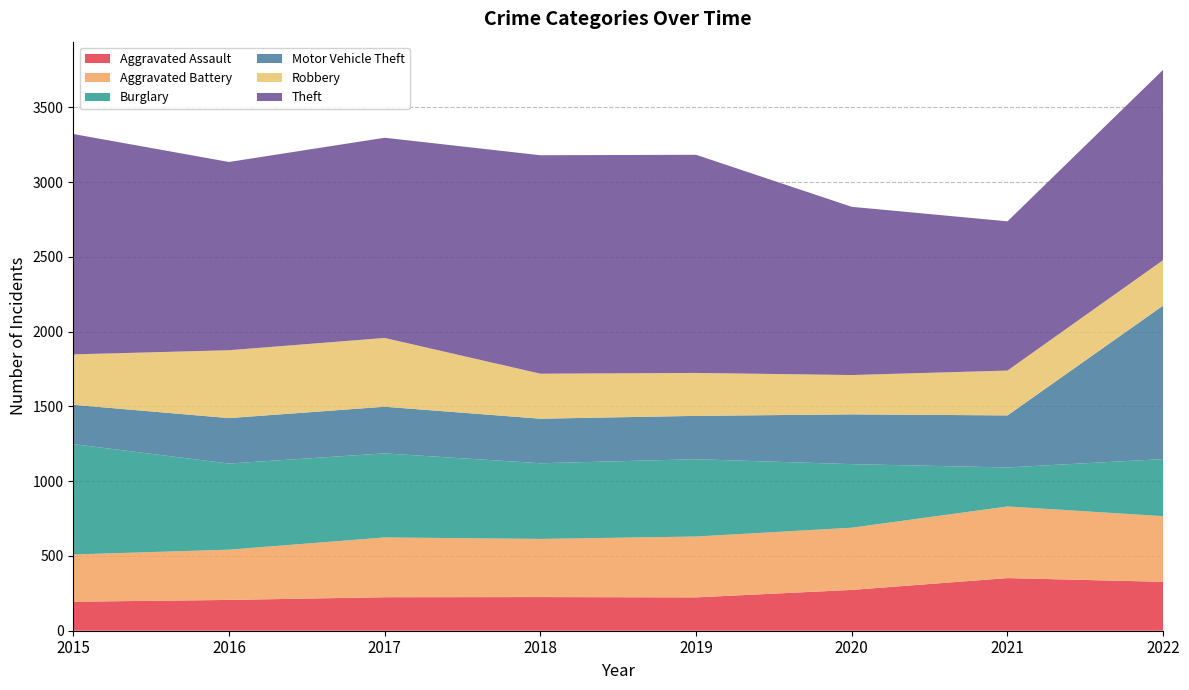

Reading left to right, extract all data points from this chart.

Aggravated Assault: 2015=194	2016=206	2017=224	2018=225	2019=223	2020=273	2021=352	2022=327
Aggravated Battery: 2015=316	2016=336	2017=400	2018=389	2019=407	2020=416	2021=479	2022=439
Burglary: 2015=738	2016=576	2017=562	2018=506	2019=517	2020=425	2021=261	2022=382
Motor Vehicle Theft: 2015=263	2016=304	2017=312	2018=298	2019=290	2020=333	2021=348	2022=1027
Robbery: 2015=337	2016=454	2017=460	2018=301	2019=287	2020=263	2021=300	2022=304
Theft: 2015=1474	2016=1259	2017=1339	2018=1461	2019=1459	2020=1125	2021=998	2022=1273